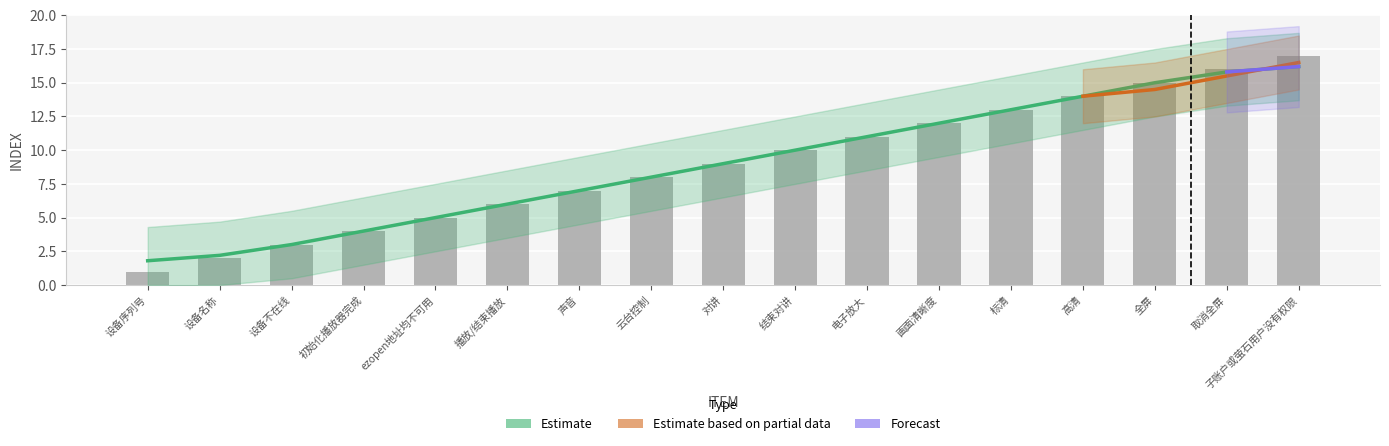

What is the label of the 1st bar from the left?

设备序列号